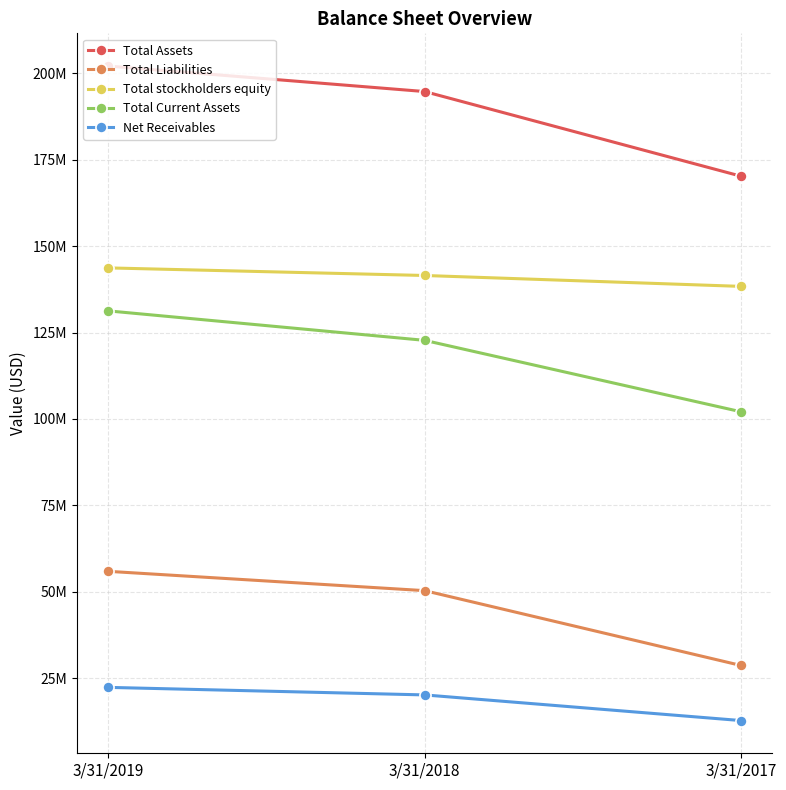

Count the Net Receivables values in the range 12822000 to 22413000.

3